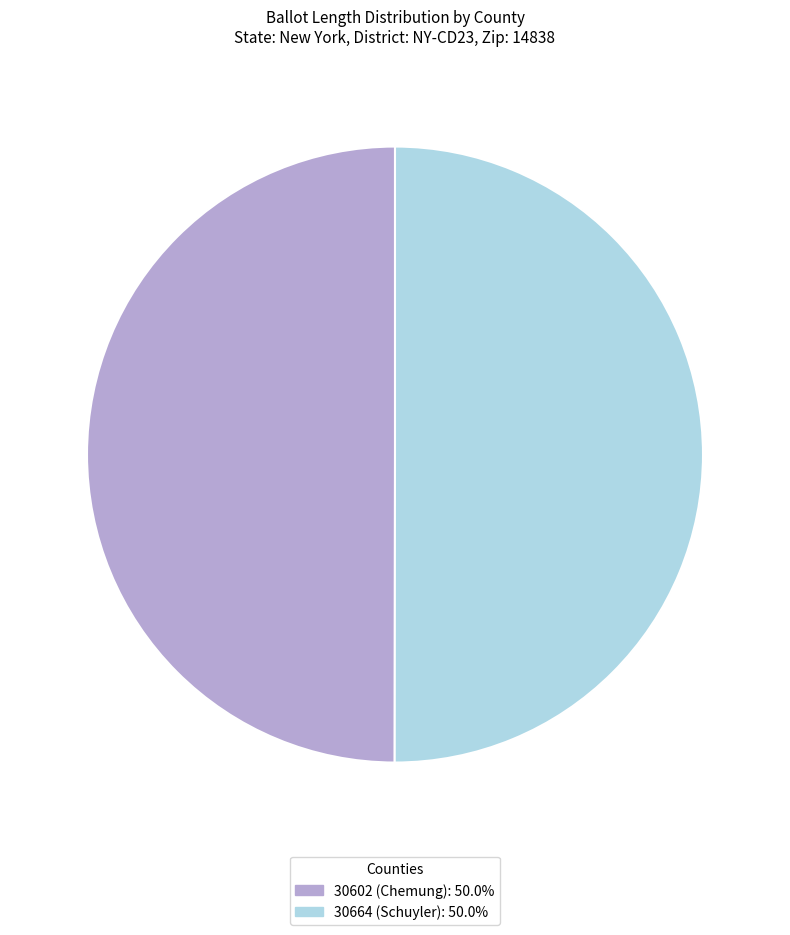

What is the ratio of the value at 30664 (Schuyler) to the value at 30602 (Chemung)?

1.0